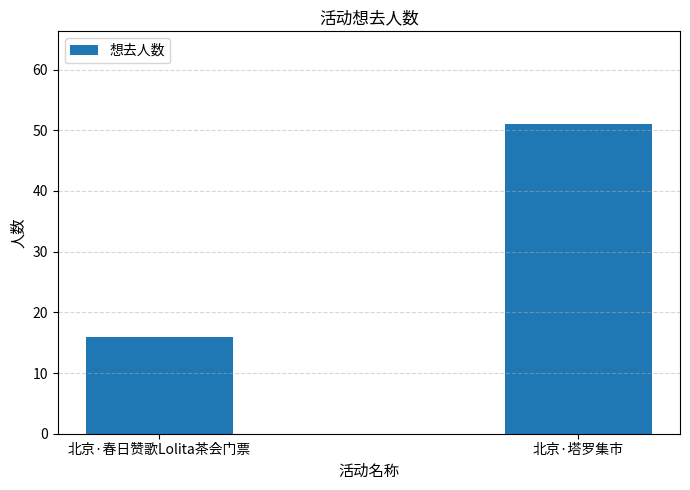

Rank the categories by value from highest to lowest.

北京·塔罗集市, 北京·春日赞歌Lolita茶会门票